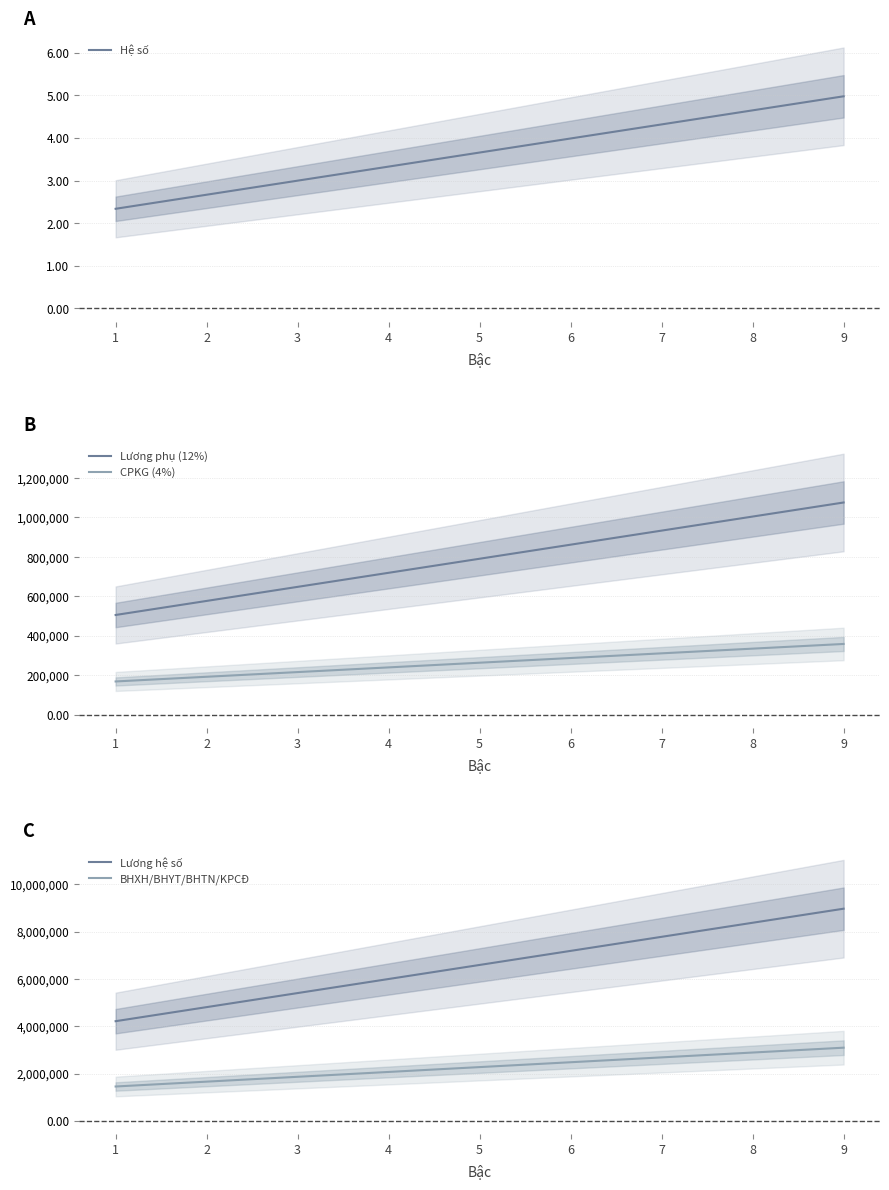

Which category has the highest value in the BHXH/BHYT/BHTN/KPCĐ series?

9